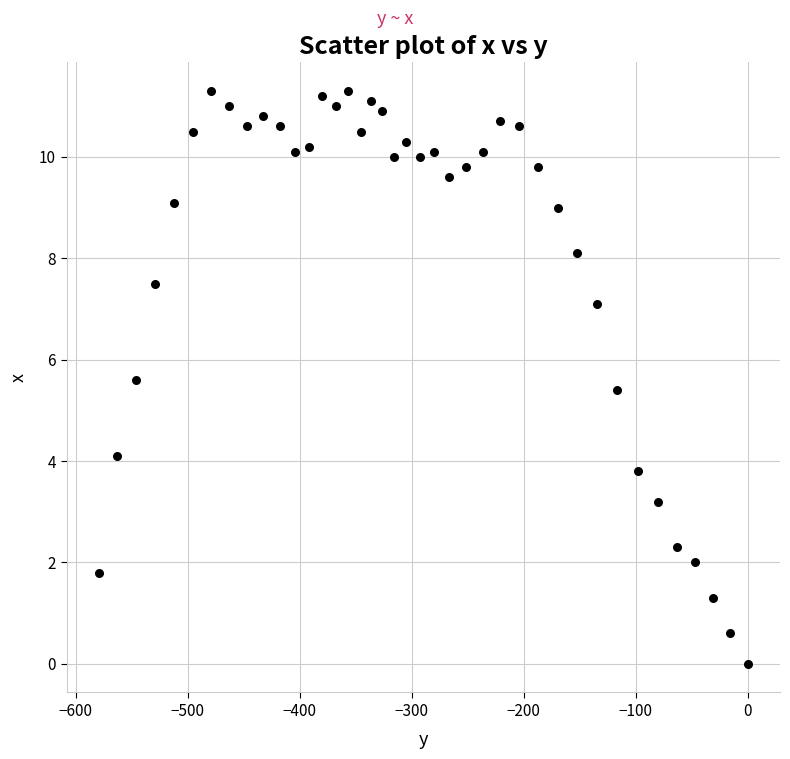

What Y value in the scatter plot is closest to 5?

5.4